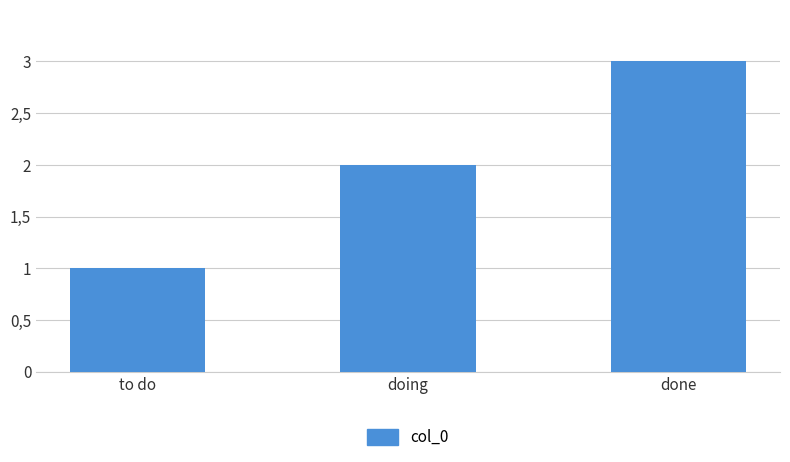

Is it true that the value at done is 3?

True